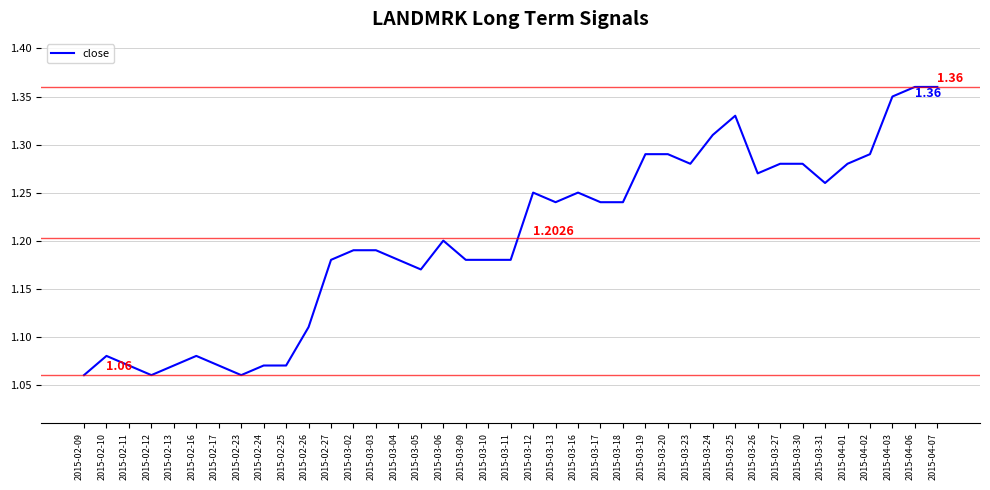

What is the change in value from 2015-02-17 to 2015-04-07?

+0.3